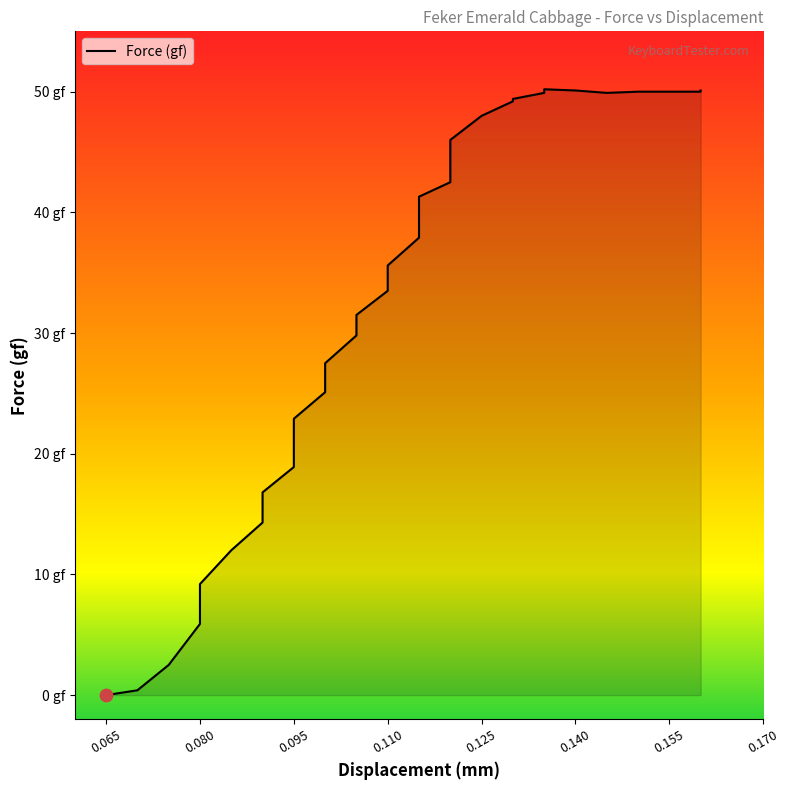

What is the change in value from 0.095 to 0.16?

+29.2